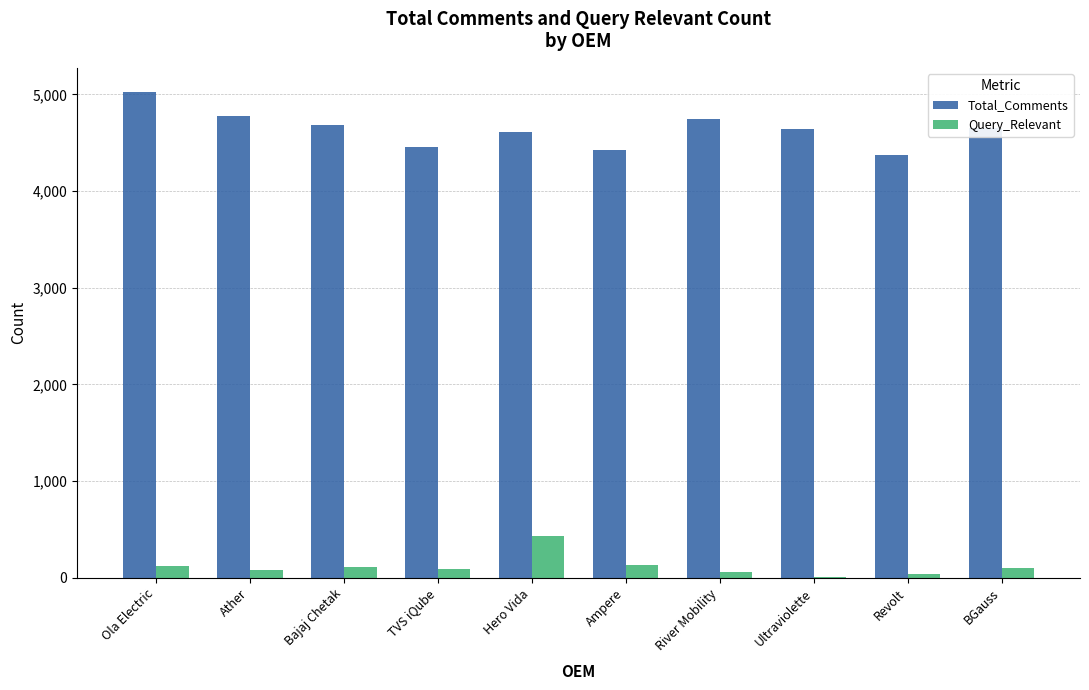

What is the total value across all series at Ola Electric?

5145